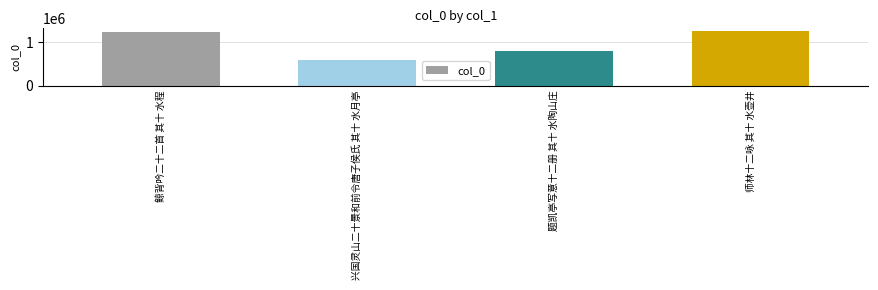

At which category does the chart reach its peak across all series?

师林十二咏 其十 水壶井